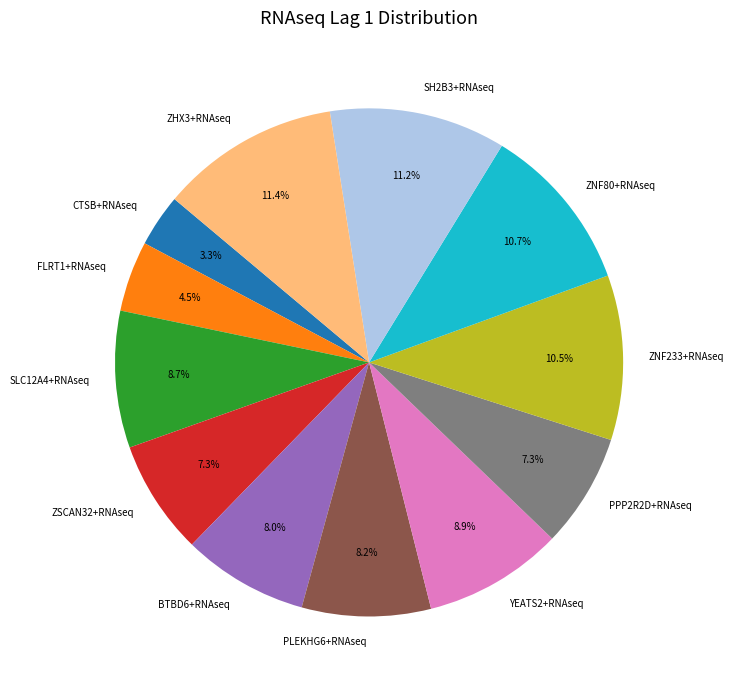

Between SLC12A4+RNAseq and ZSCAN32+RNAseq, which is larger?

SLC12A4+RNAseq